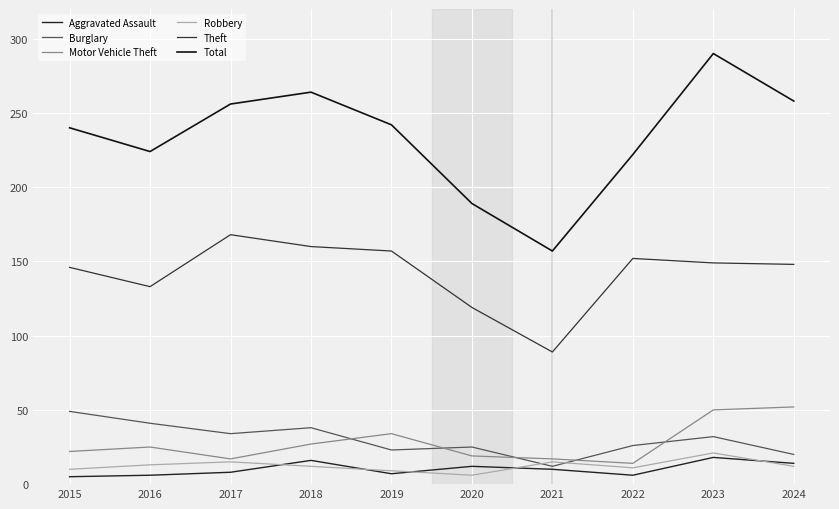

What is the sum of all Aggravated Assault values?

102